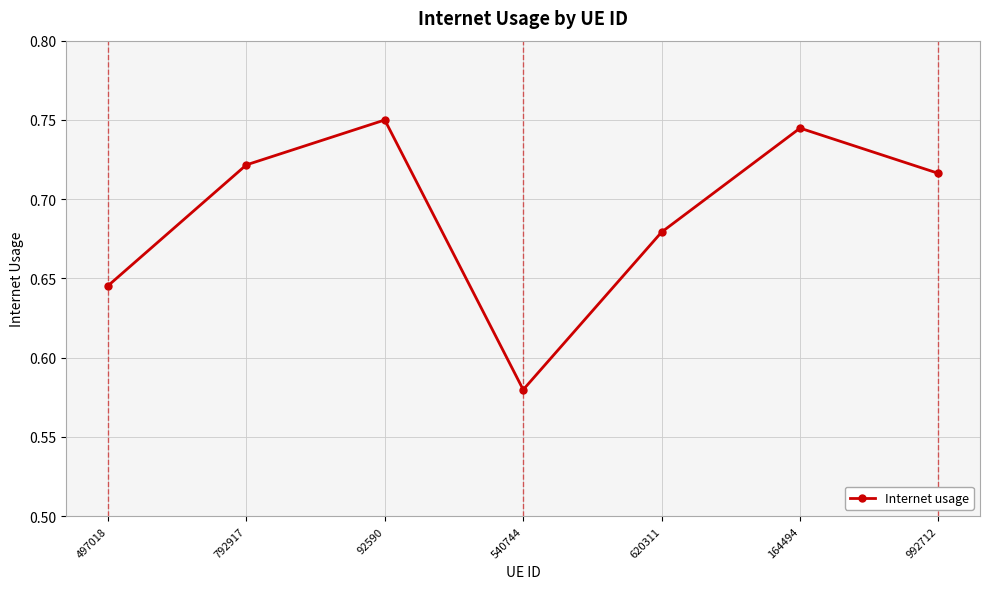

How many interior local valleys (lower than both neighbors) does the data have?

1